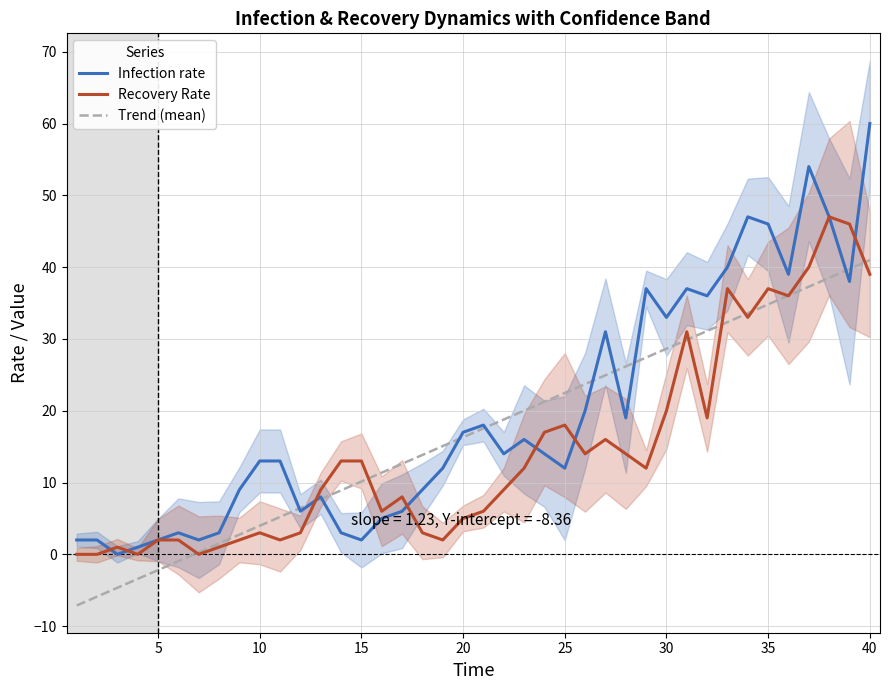

What is the maximum value for Infection rate?

60.0